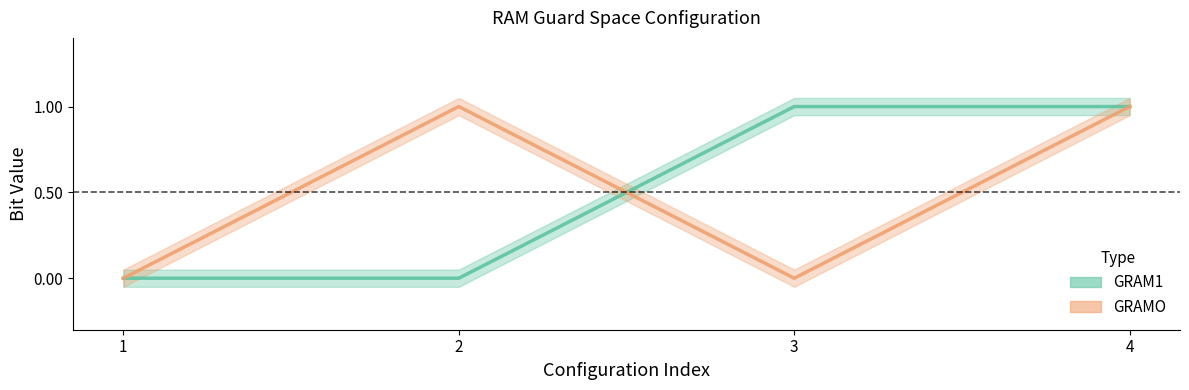

Rank the categories by GRAMO value from lowest to highest.

1, 3, 2, 4